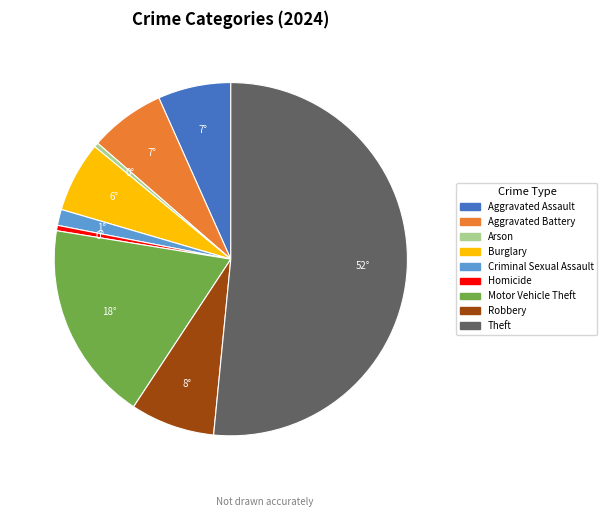

Which slice represents more than half of the pie?

Theft